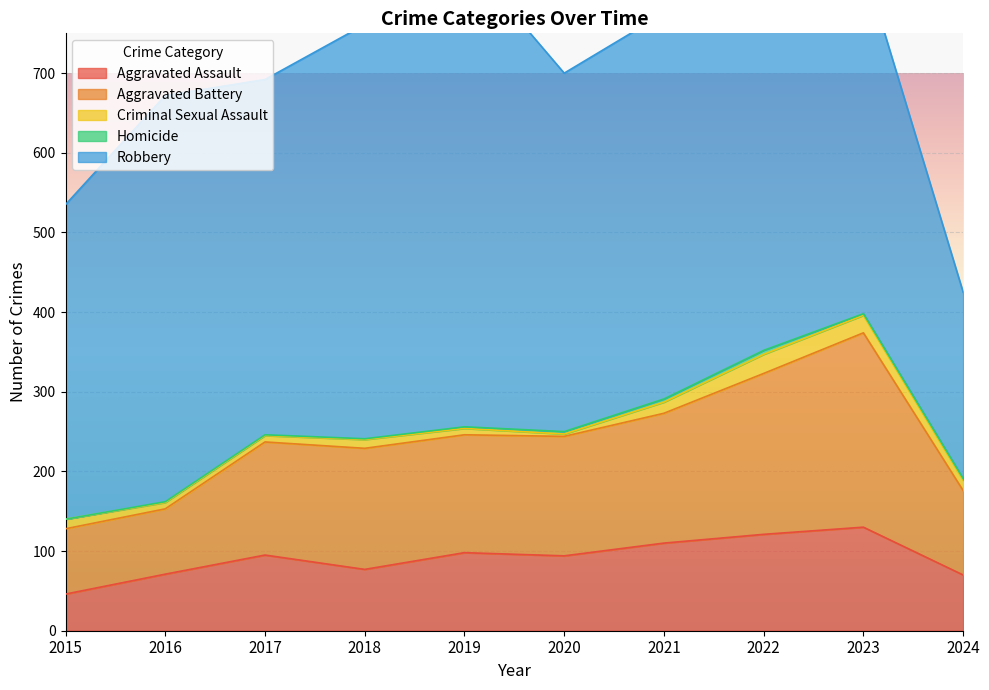

How many data points in Robbery are less than 484?

5